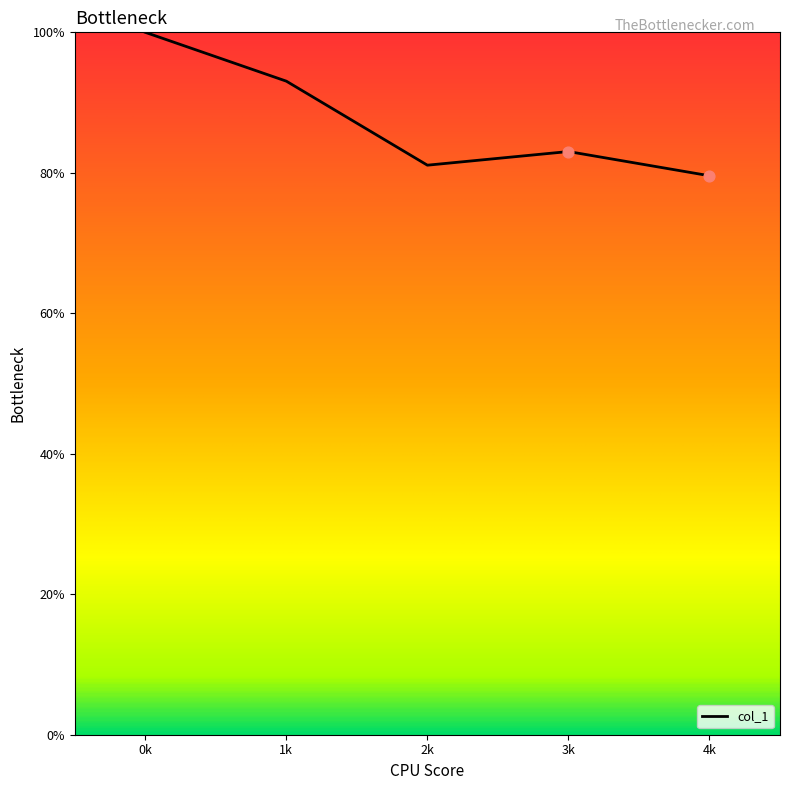

Between 4k and 3k, which is larger?

3k